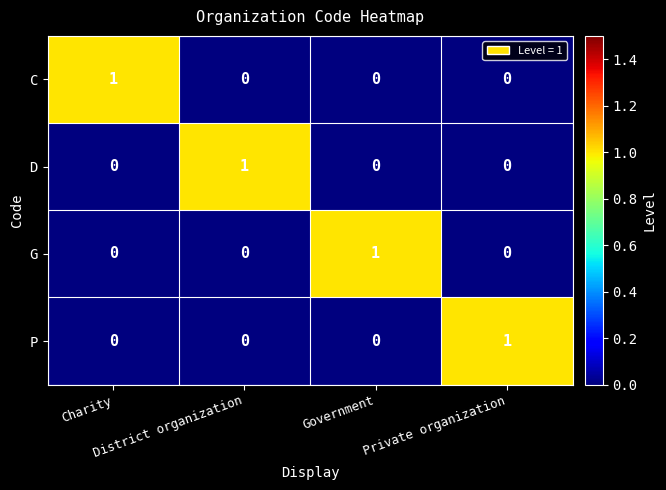

Count the number of data series in this chart.

4